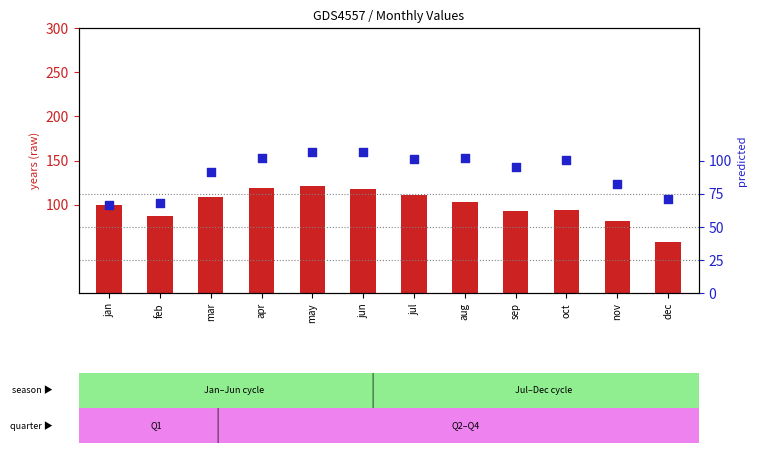

Which series contains the lowest Y value?

years (raw)